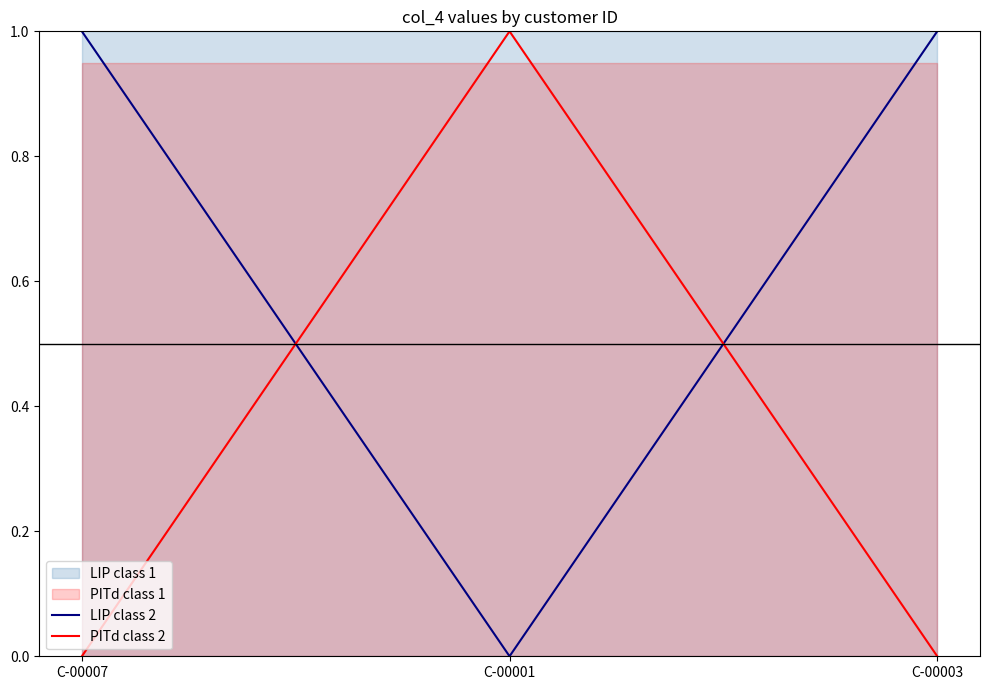

What is the difference between the PITd class 2 values at C-00007 and C-00001?

1